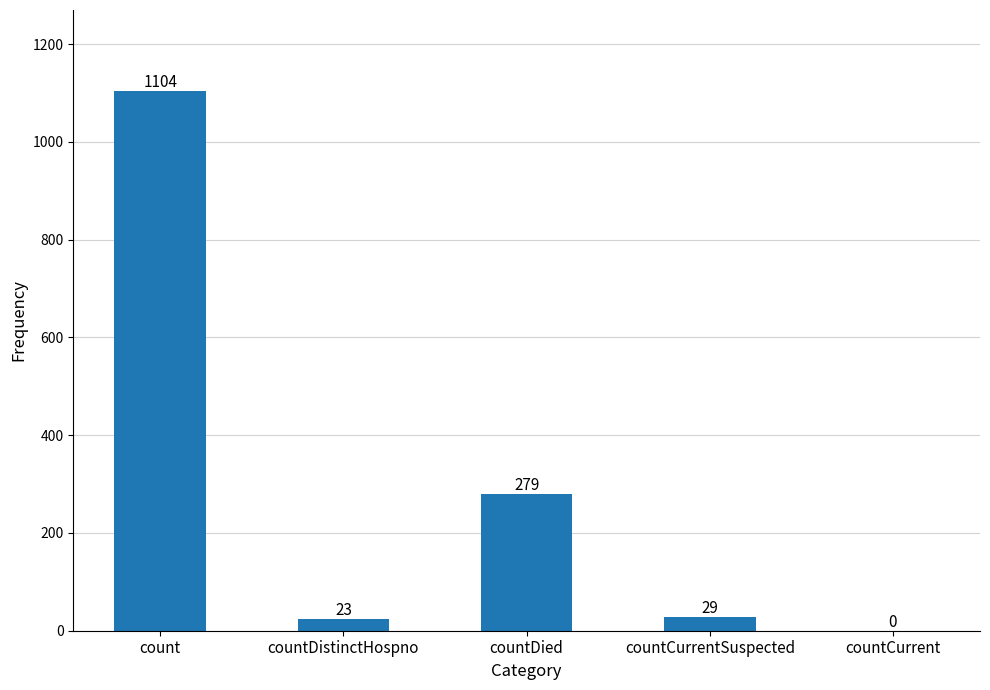

What is the sum of all values?

1435